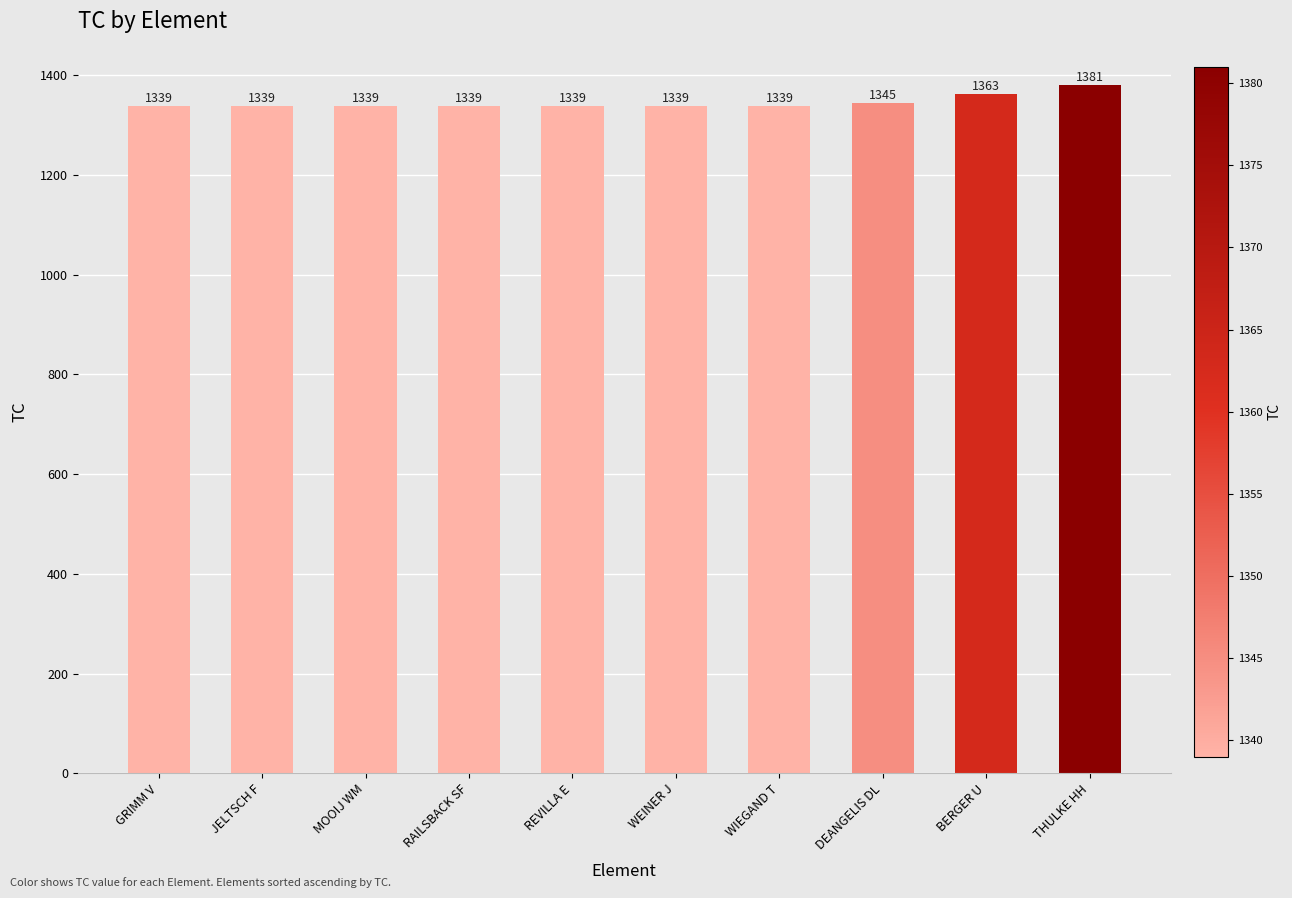

What is the smallest value displayed?

1339